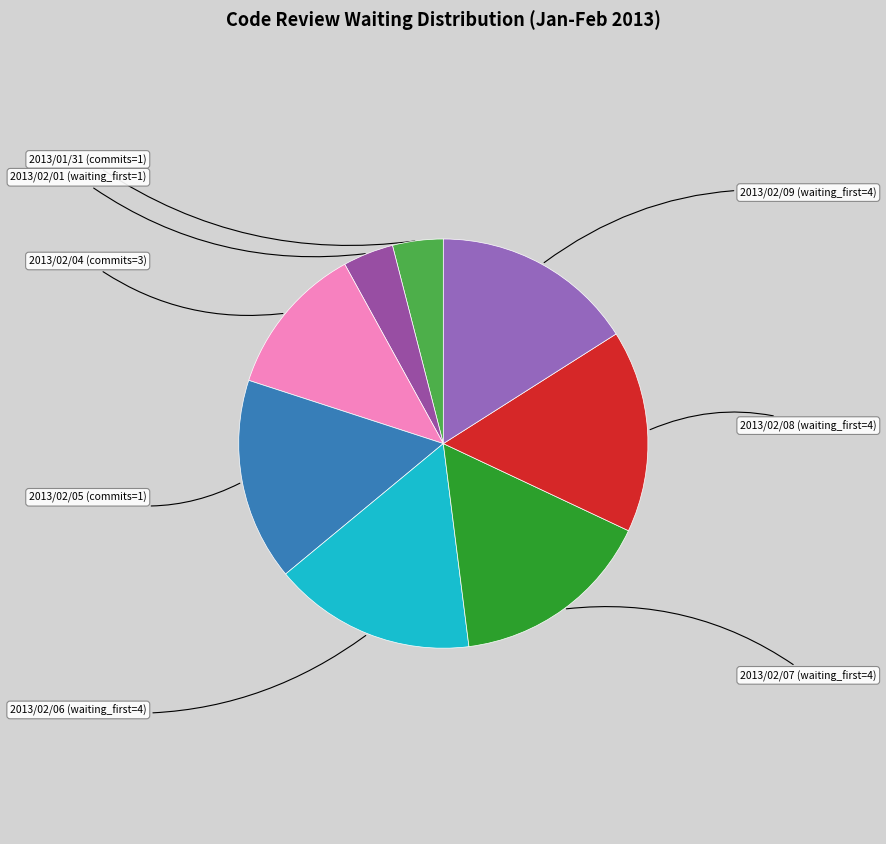

Does 2013/02/07 (waiting_first=4) represent more than half of the total?

No